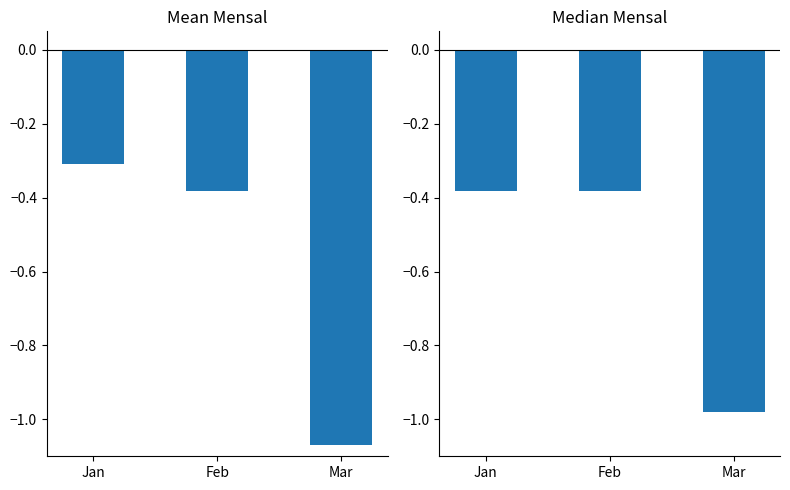

What is the value of the Mean Mensal bar at the 1st from the left?

-0.3